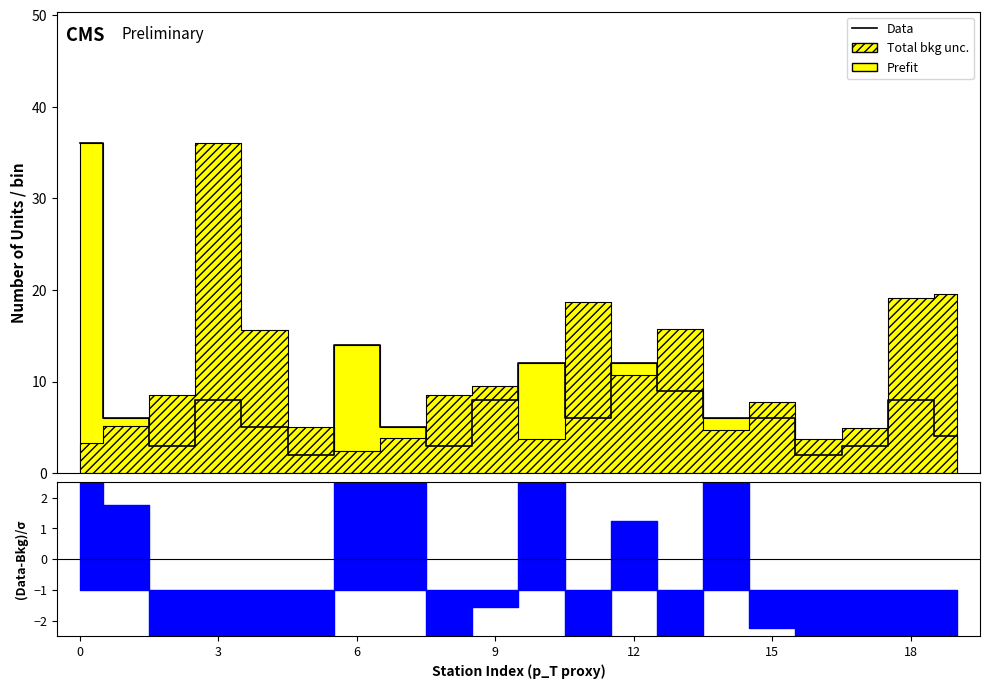

The chart shows a value of 12 at 12. True or false?

True